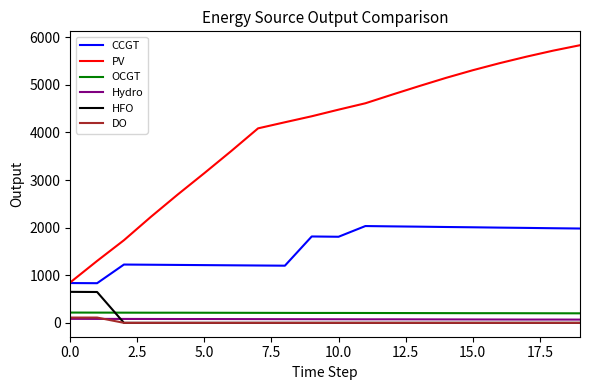

Which series has the widest spread of values?

PV